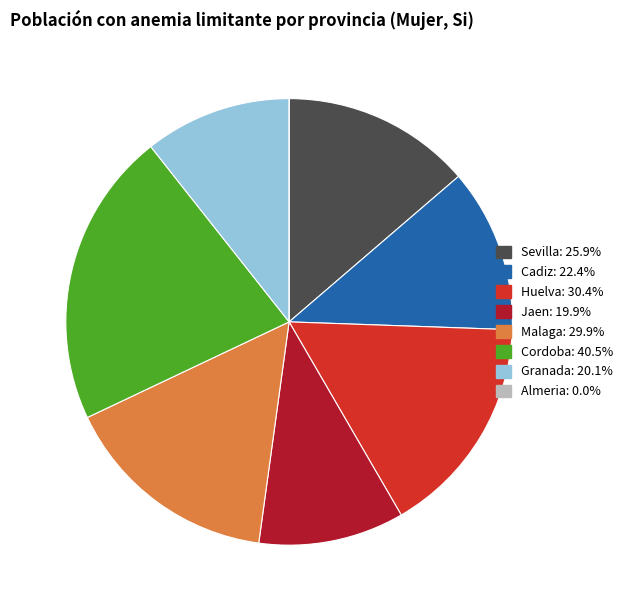

Is there a majority slice in this chart?

No